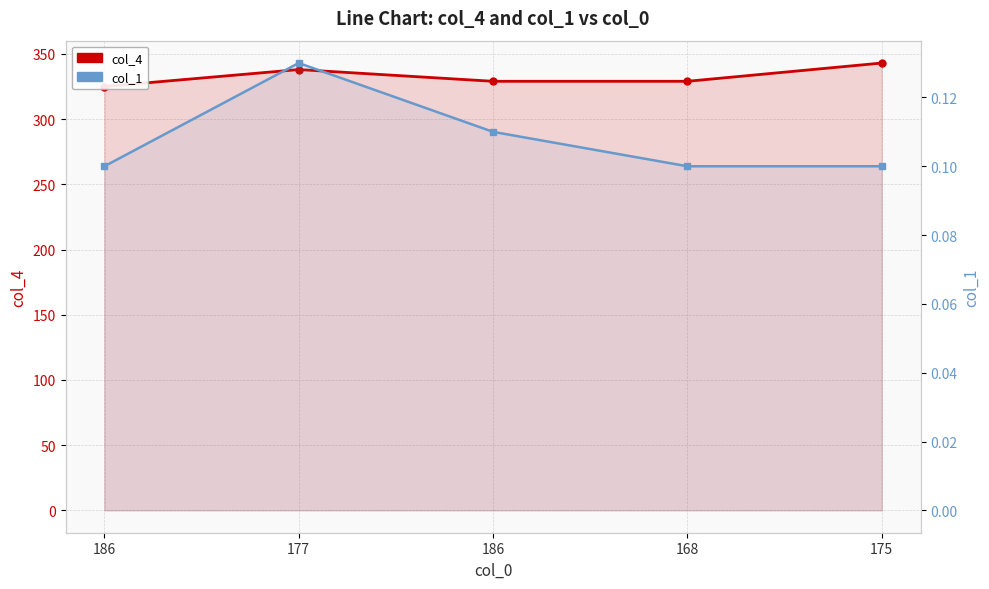

Rank the categories by col_4 value from highest to lowest.

175, 177, 186, 168, 186